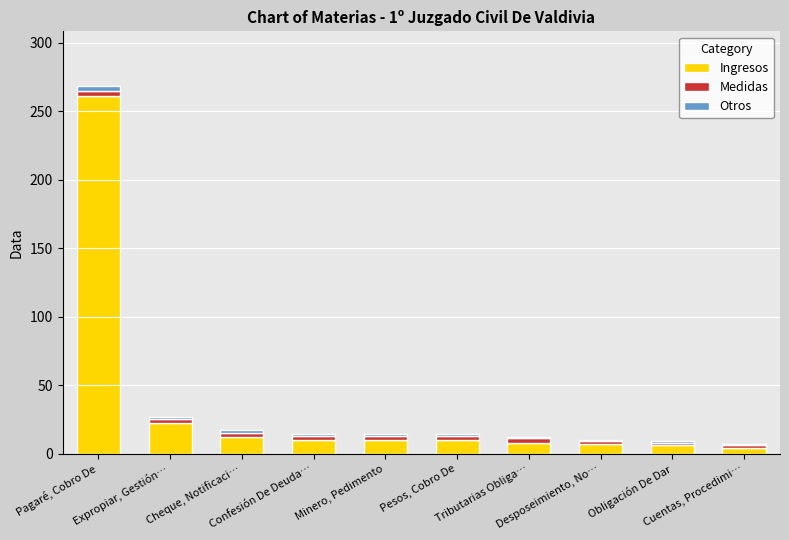

Count the number of data series in this chart.

3